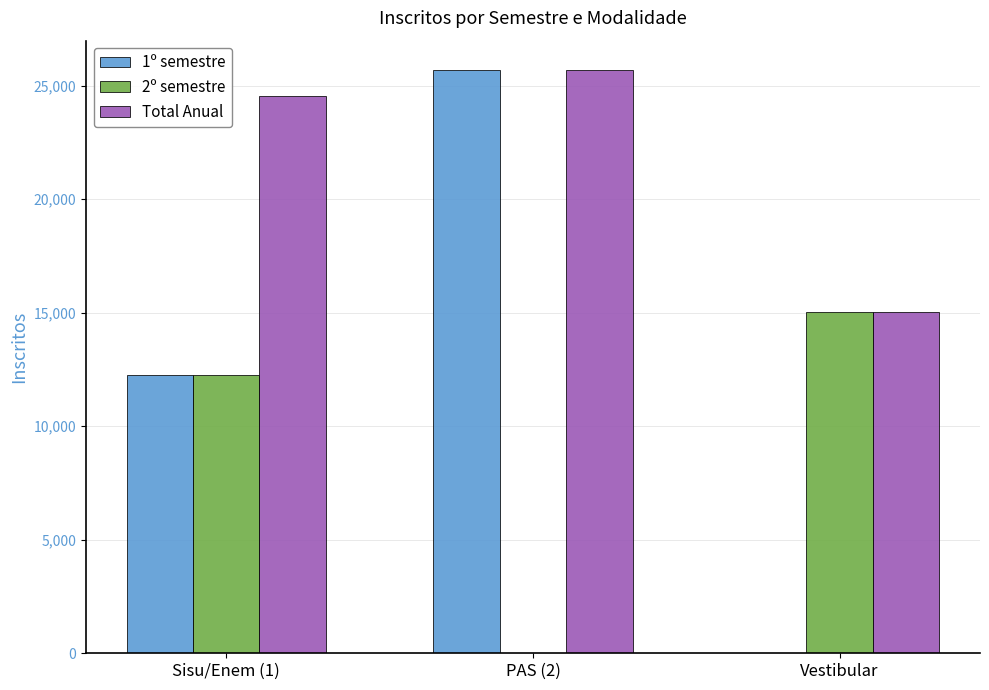

At which label does 2º semestre reach its peak?

Vestibular